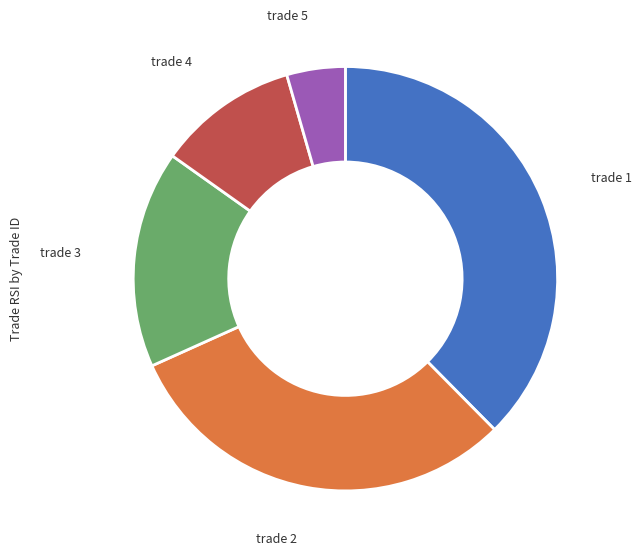

Is there a majority slice in this chart?

No